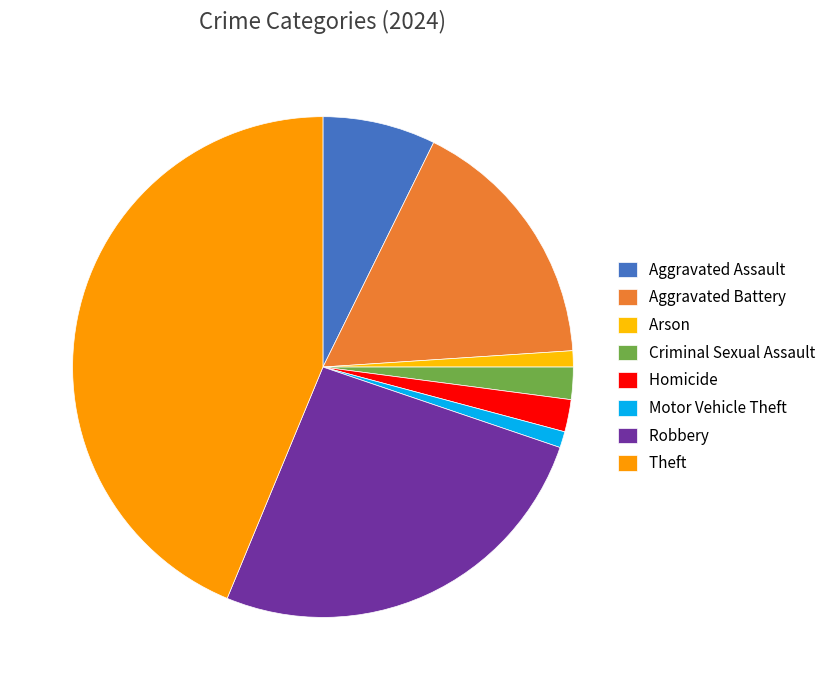

Rank the categories by value from highest to lowest.

Theft, Robbery, Aggravated Battery, Aggravated Assault, Criminal Sexual Assault, Homicide, Arson, Motor Vehicle Theft